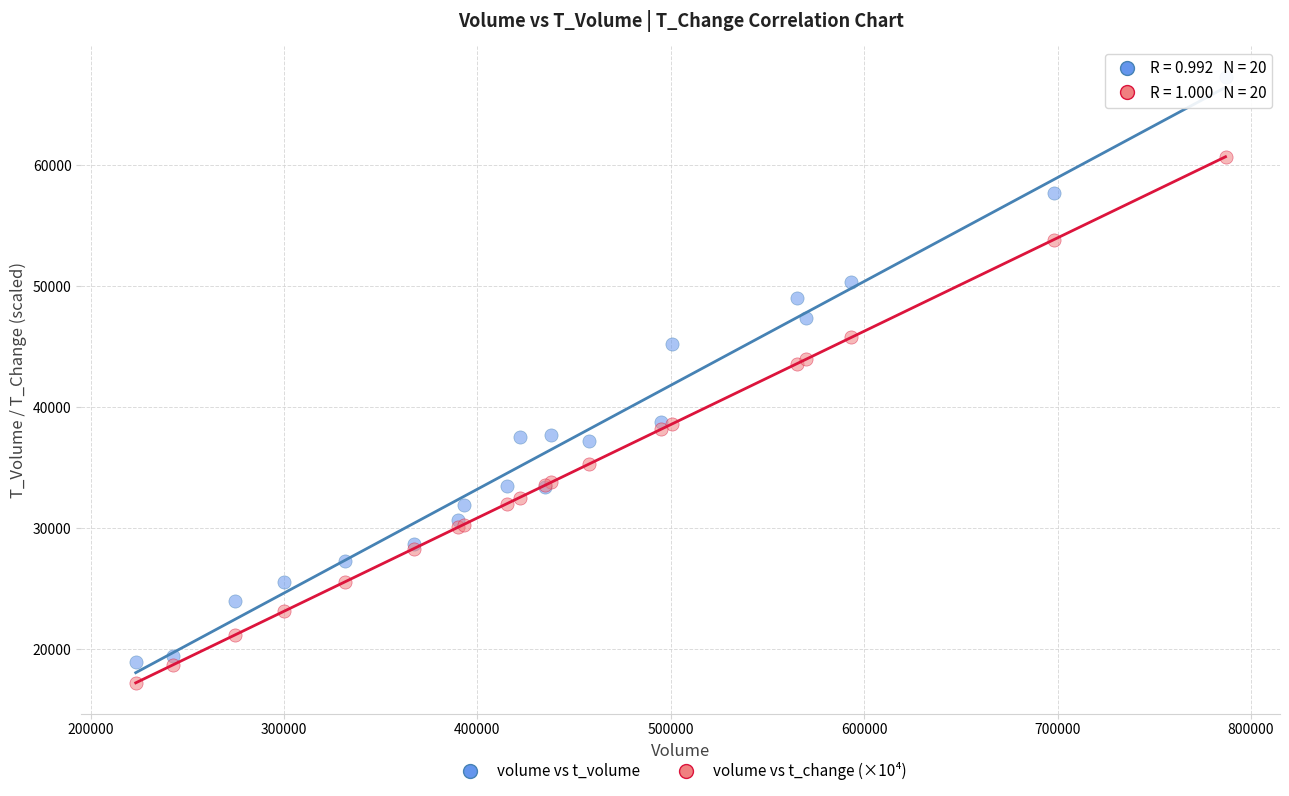

What are all the series names shown in the legend?

volume vs t_volume, volume vs t_change (×10⁴)